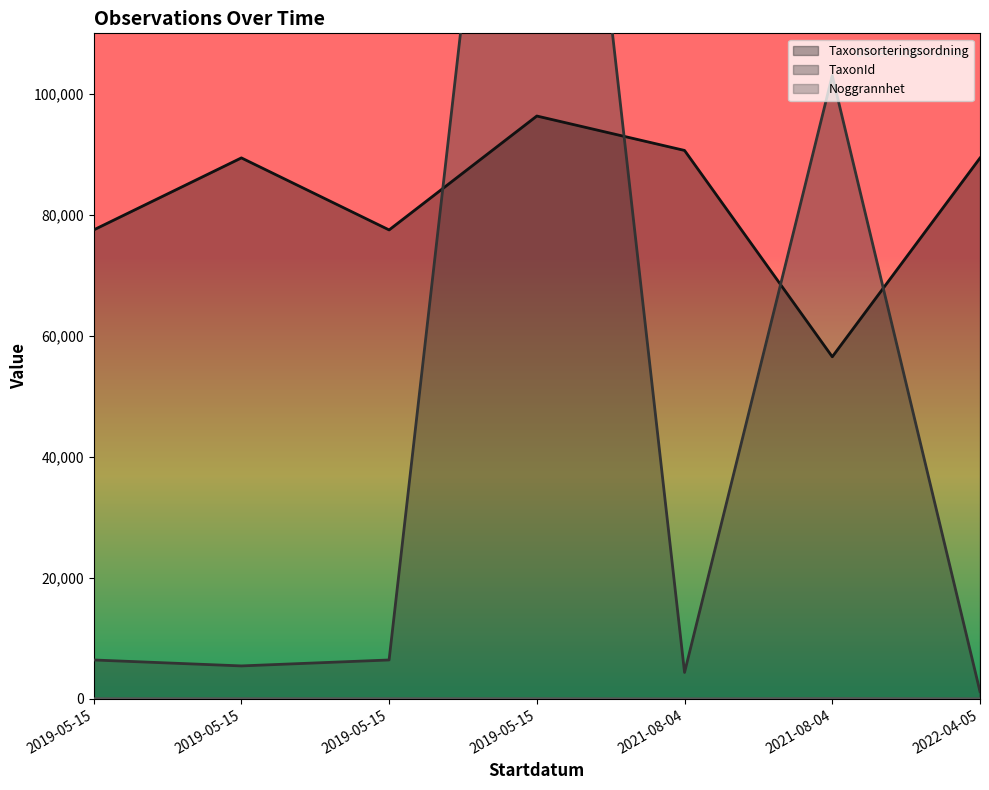

What is the difference between the second highest and minimum values in the Taxonsorteringsordning series?

34105